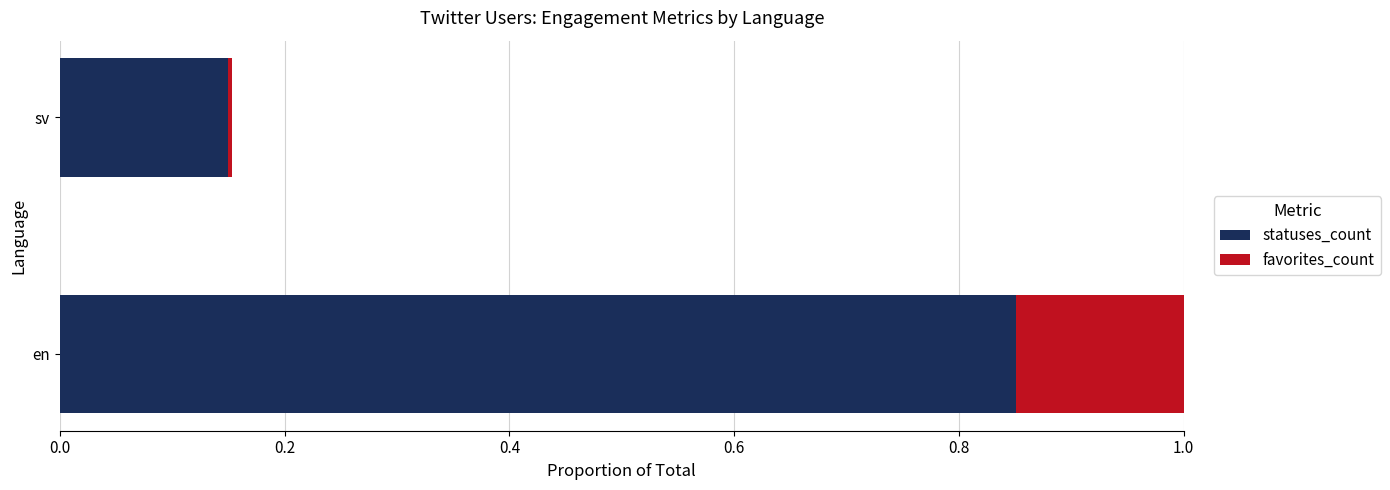

Is it true that statuses_count equals 0.2 at 0.0?

False